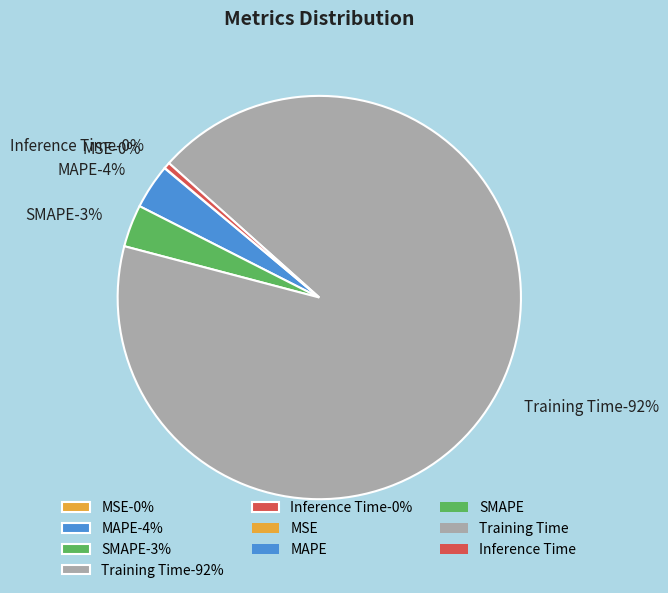

How many slices are in this pie chart?

5